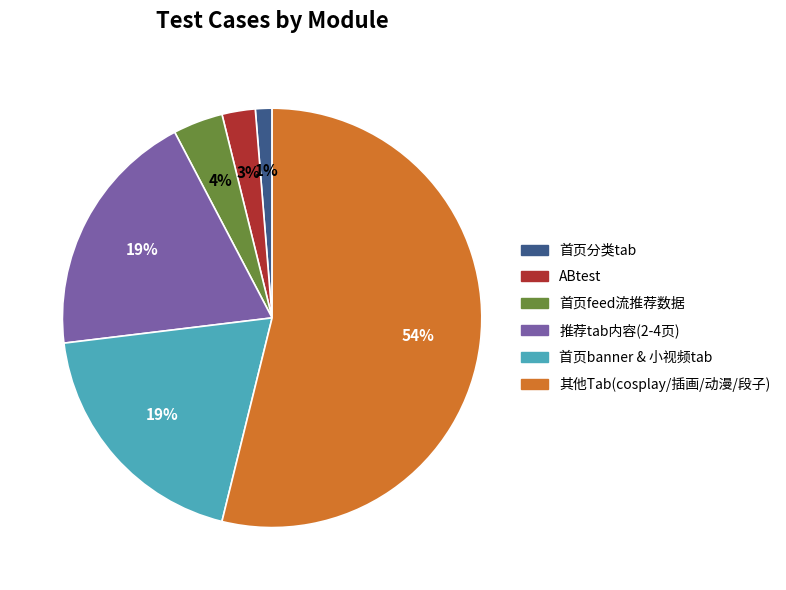

Does any single category account for the majority?

Yes